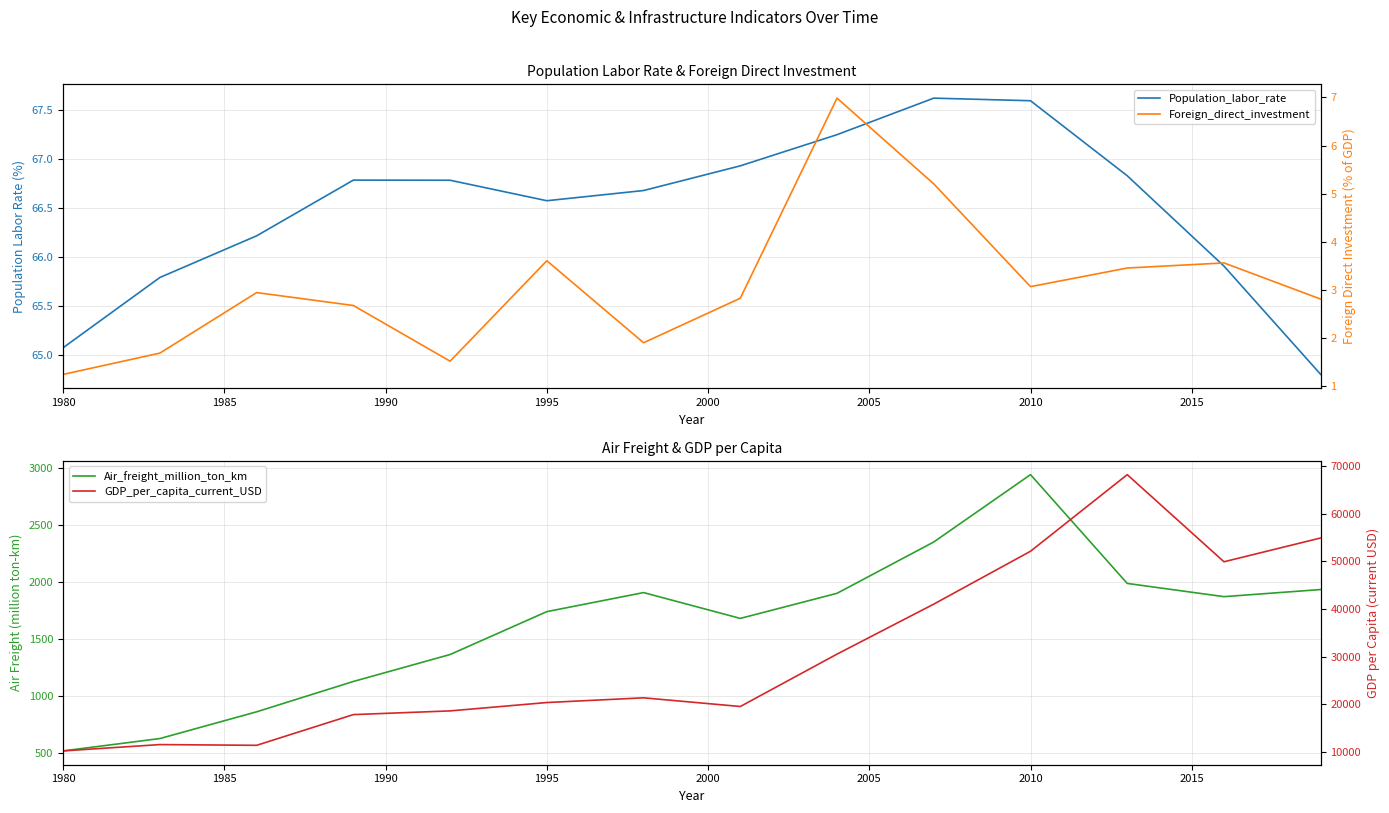

What is the difference between the maximum and second lowest values in the Foreign_direct_investment series?

5.5